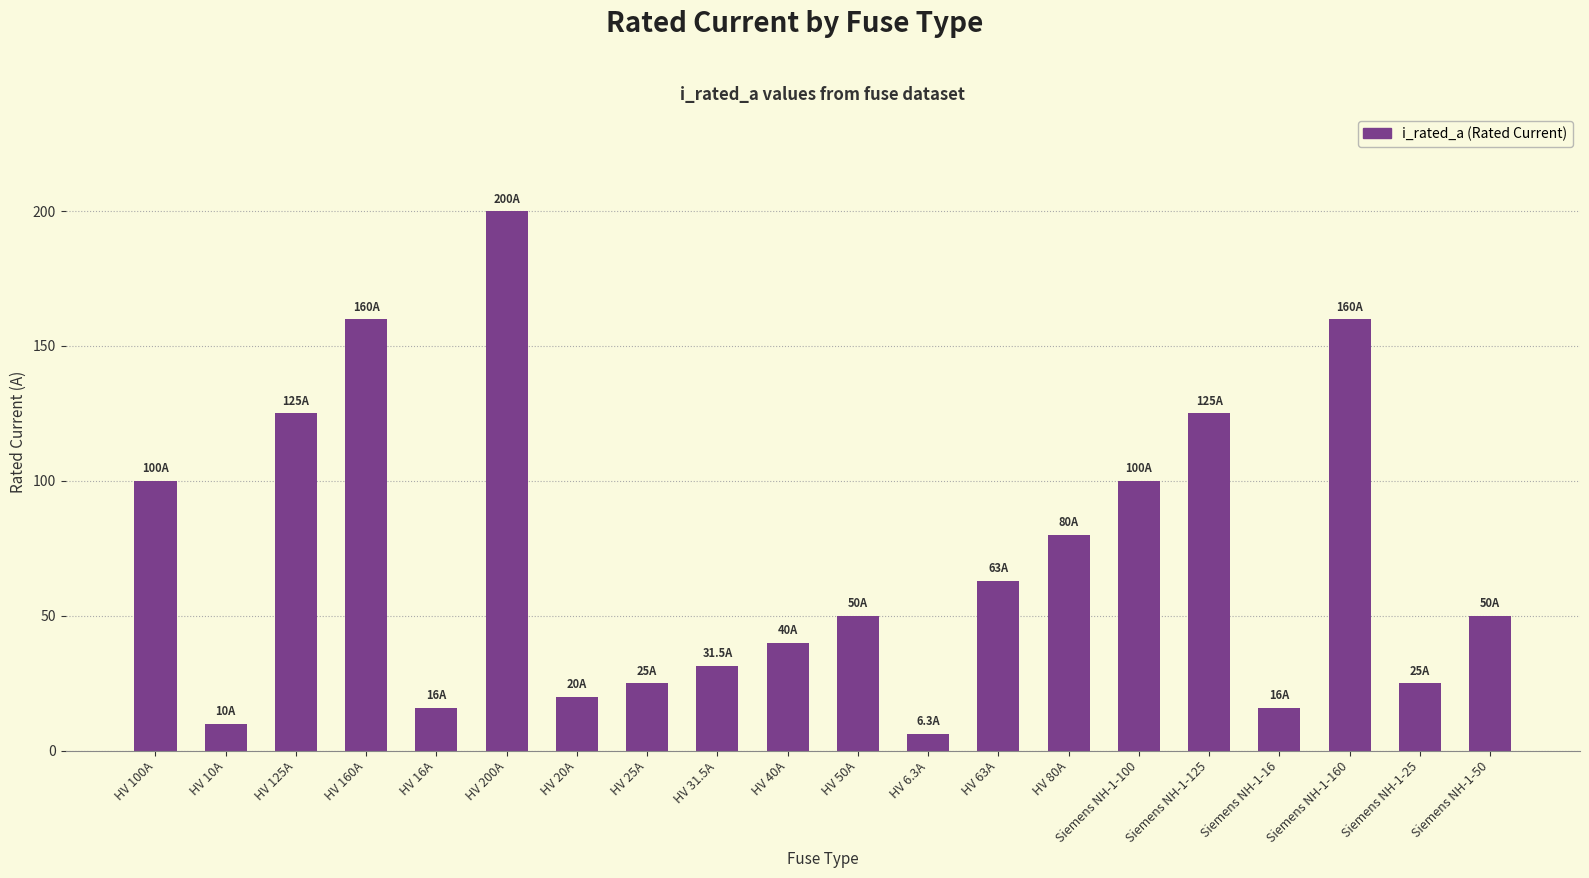

What is the change in value from HV 125A to Siemens NH-1-50?

-75.0